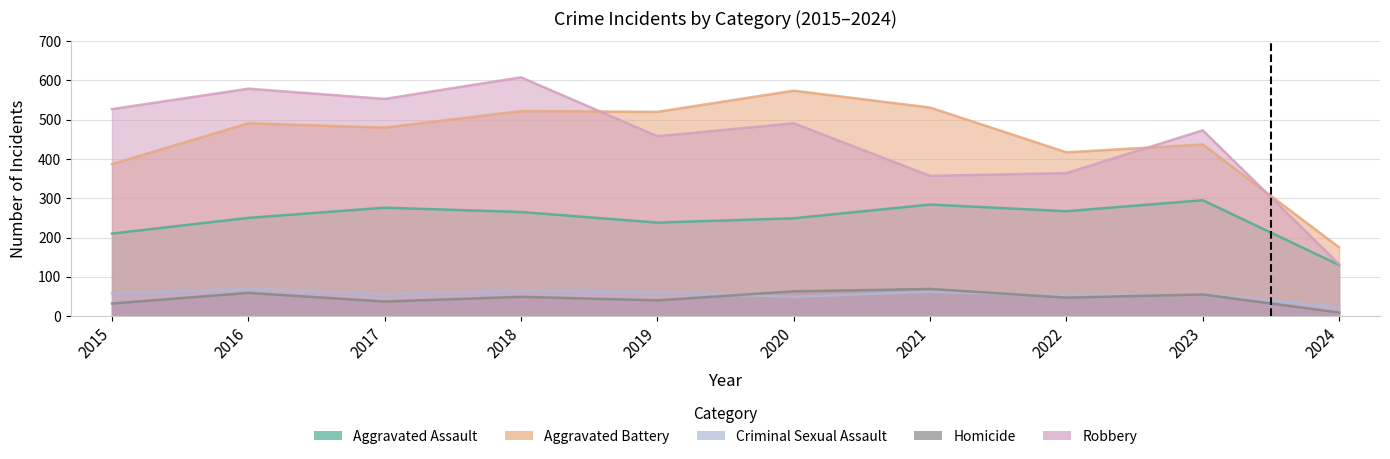

What is the value of the Aggravated Assault point at the 5th from the left?

238